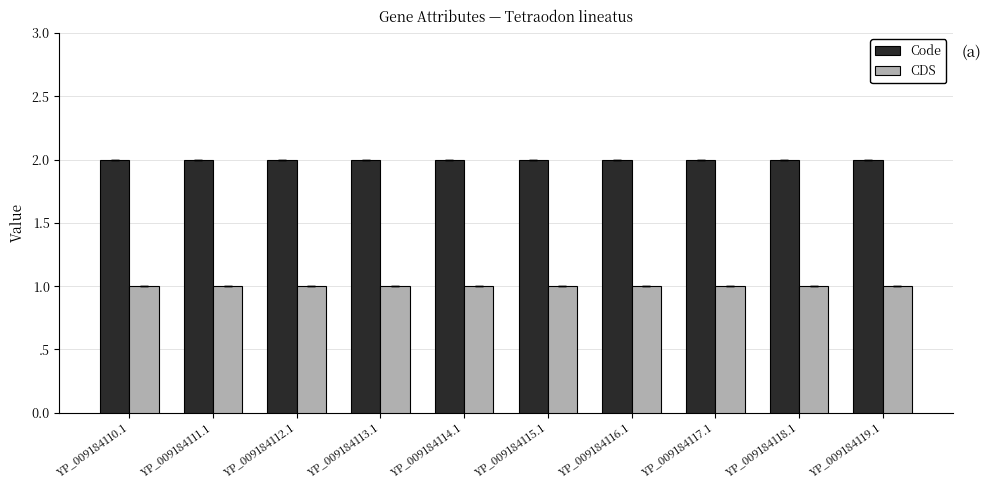

The CDS series shows 1 at YP_009184114.1. True or false?

True